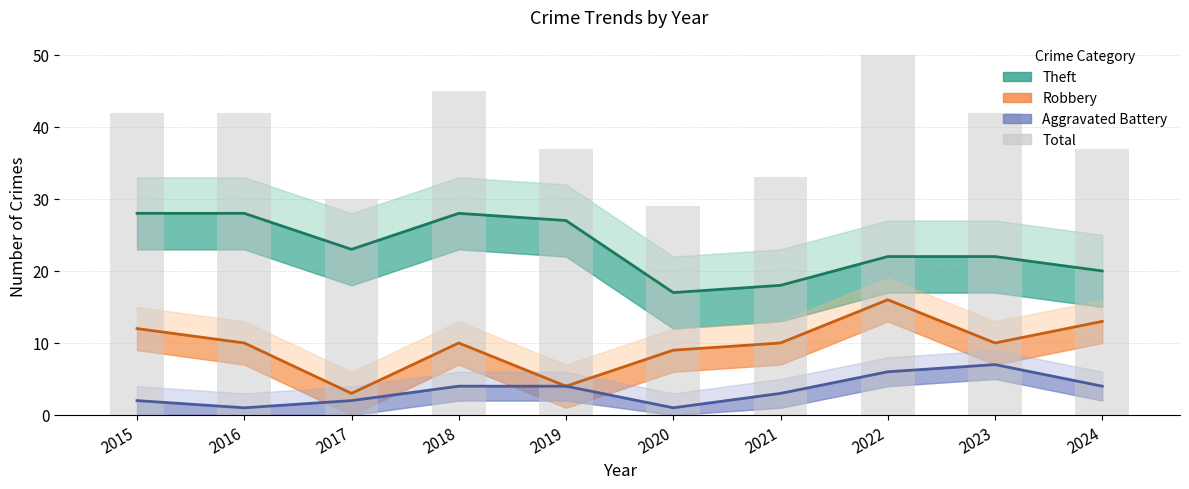

What is the difference between the second highest and second lowest values in the Total series?

15